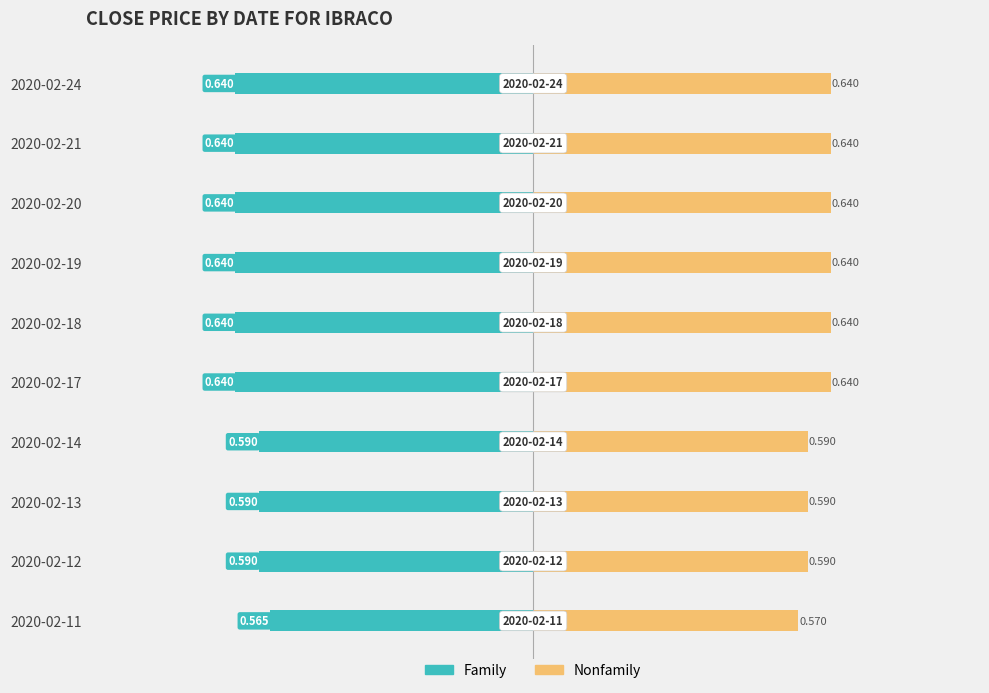

What are all the series names shown in the legend?

Family, Nonfamily